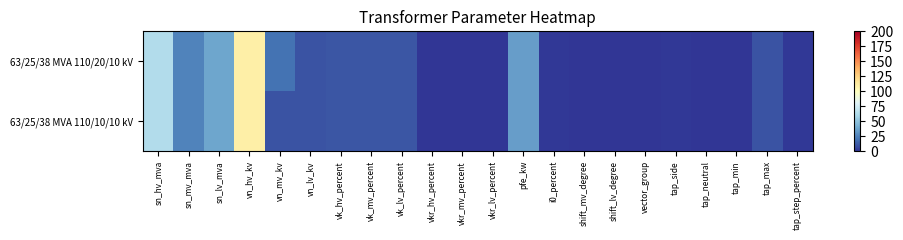

What is the total value across all series at vk_hv_percent?

20.8